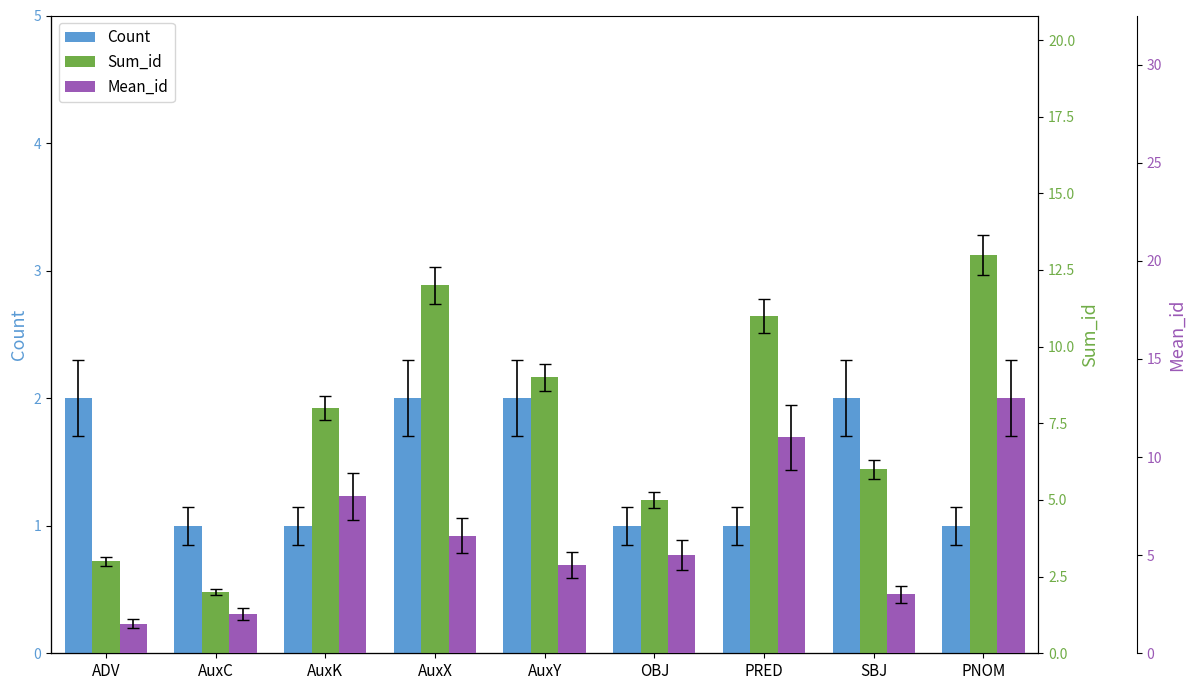

What is the minimum value for Mean_id?

1.5